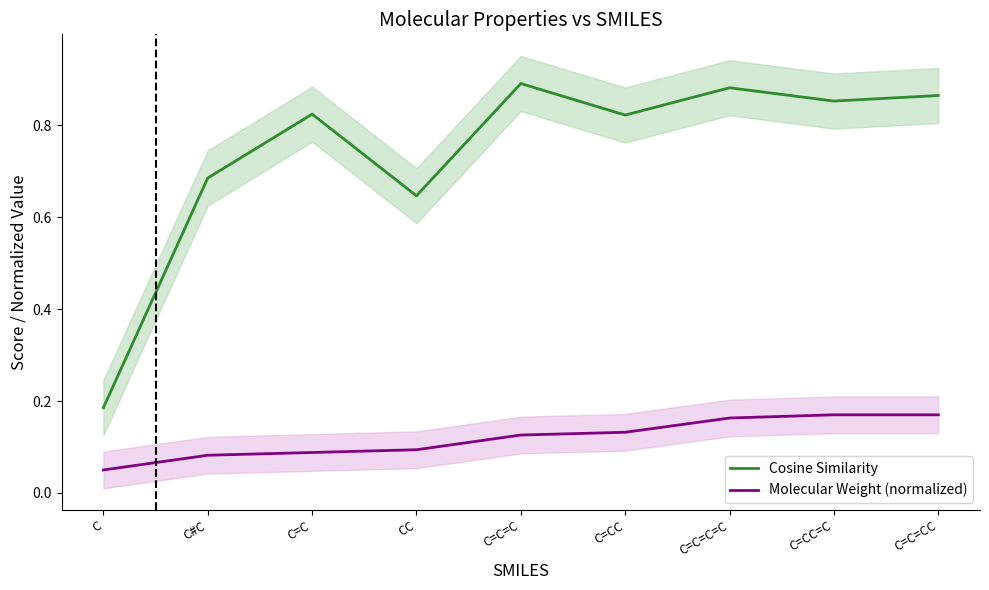

Reading left to right, transcribe all the data shown in this chart.

Cosine Similarity: C=0.2	C#C=0.7	C=C=0.8	CC=0.6	C=C=C=0.9	C=CC=0.8	C=C=C=C=0.9	C=CC=C=0.9	C=C=CC=0.9
Molecular Weight (normalized): C=0.1	C#C=0.1	C=C=0.1	CC=0.1	C=C=C=0.1	C=CC=0.1	C=C=C=C=0.2	C=CC=C=0.2	C=C=CC=0.2